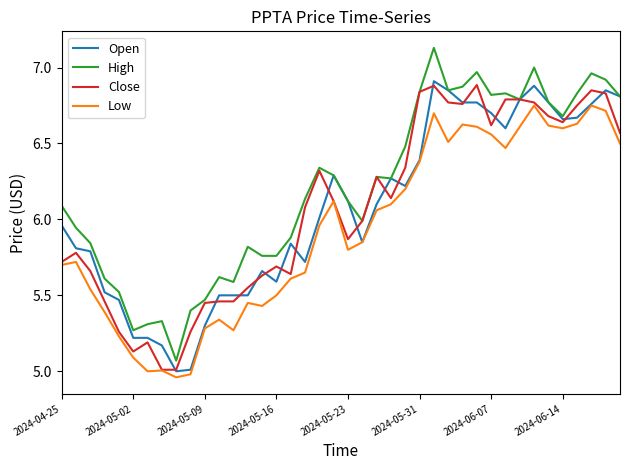

Which series has the largest total across all categories?

High